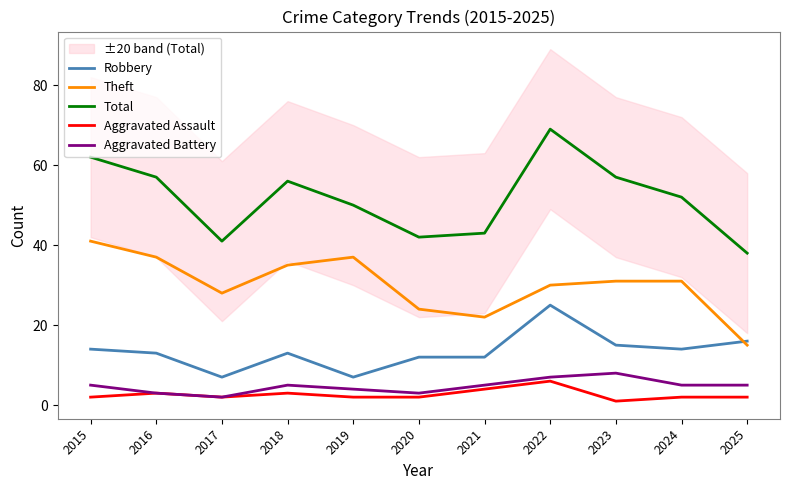

Where does the Total series first go above 52?

2015